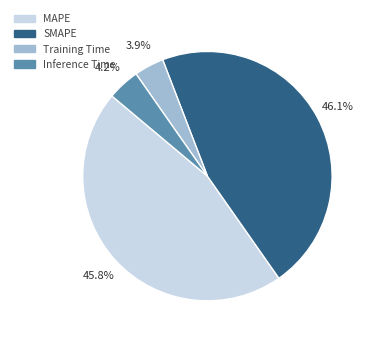

Does Training Time account for over 50% of the chart?

No